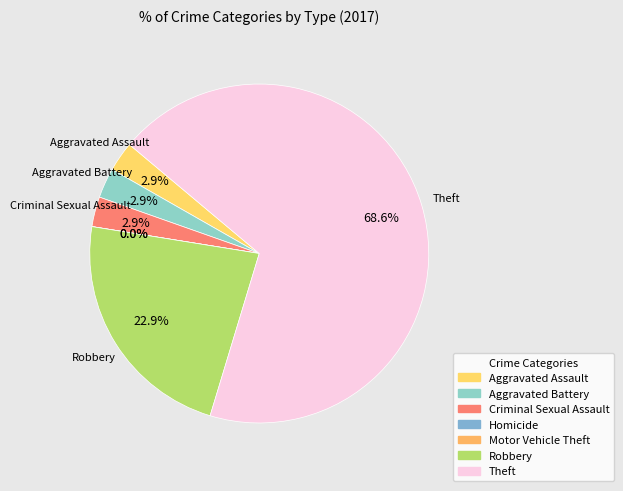

Between Robbery and Criminal Sexual Assault, which is larger?

Robbery